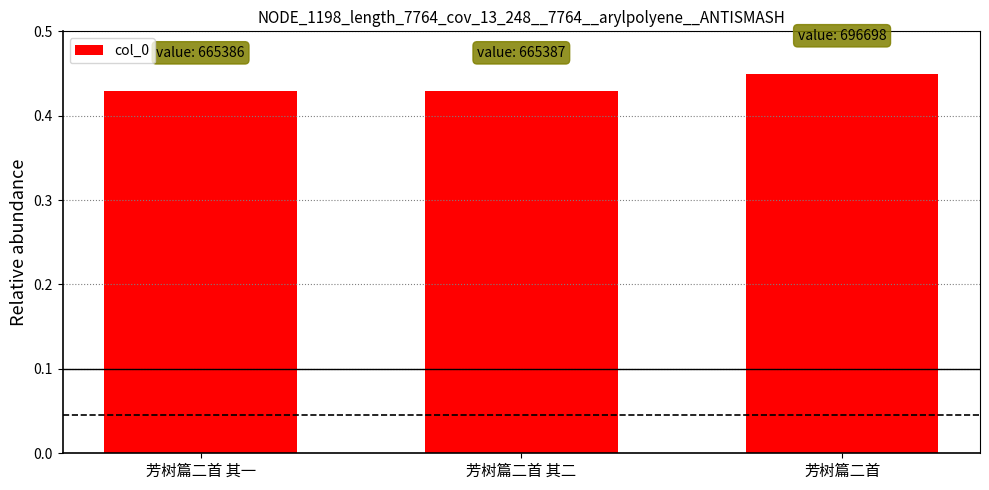

Which has a higher value, 芳树篇二首 其二 or 芳树篇二首?

芳树篇二首